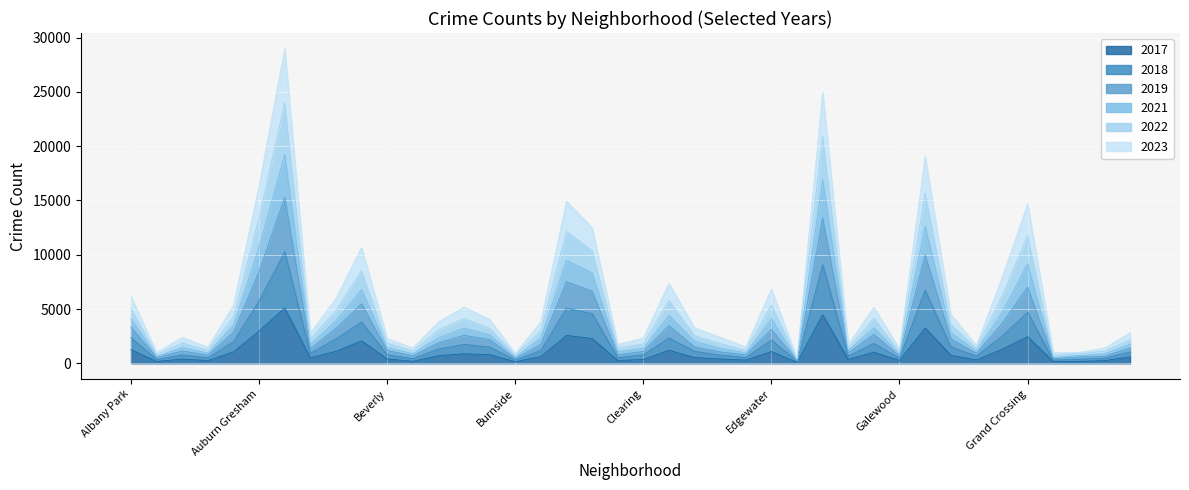

What is the difference between the highest and lowest values at Garfield Ridge?

3775